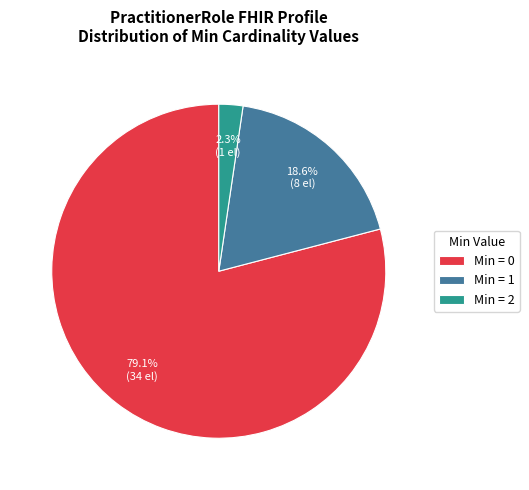

Which has a higher value, Min = 2 or Min = 0?

Min = 0